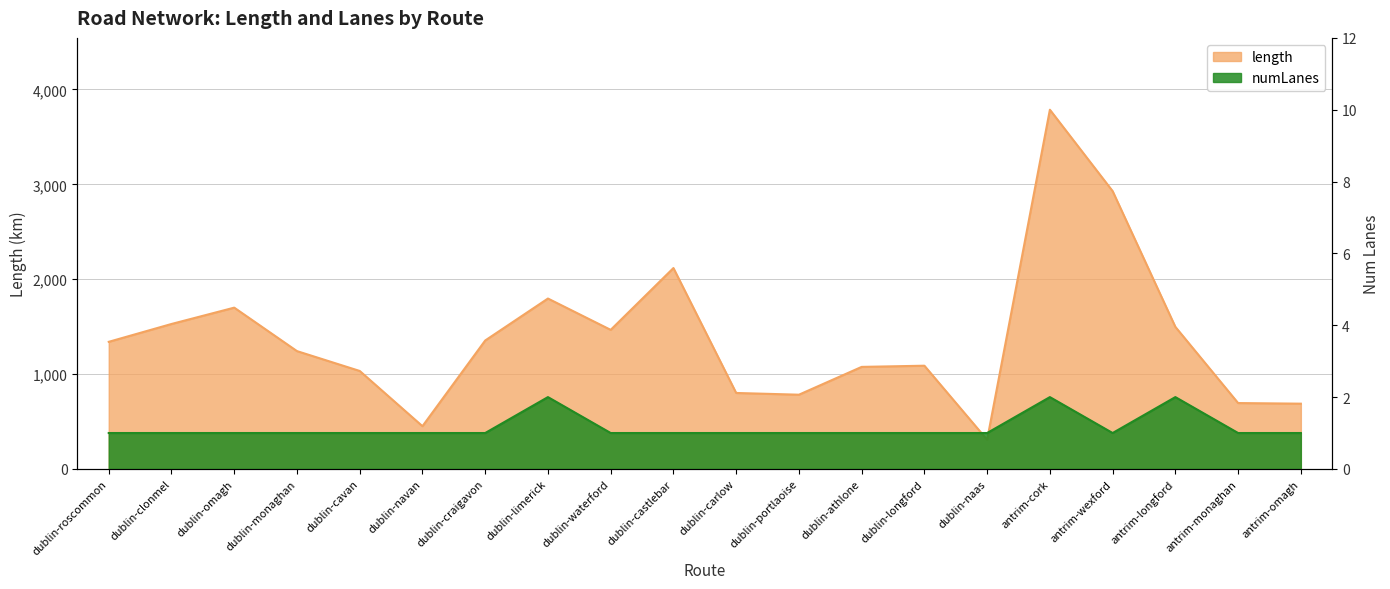

How many lines are shown in the chart?

2